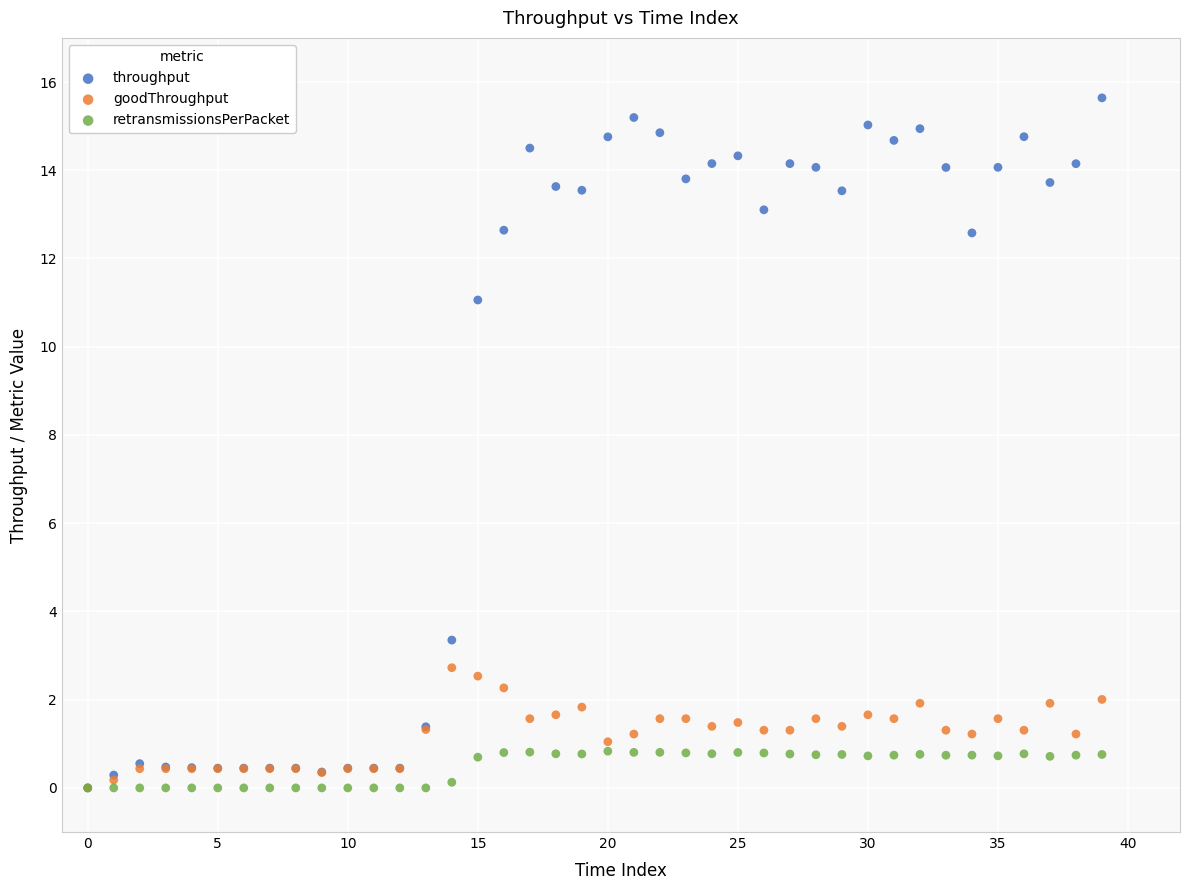

What are all the series names shown in the legend?

throughput, goodThroughput, retransmissionsPerPacket